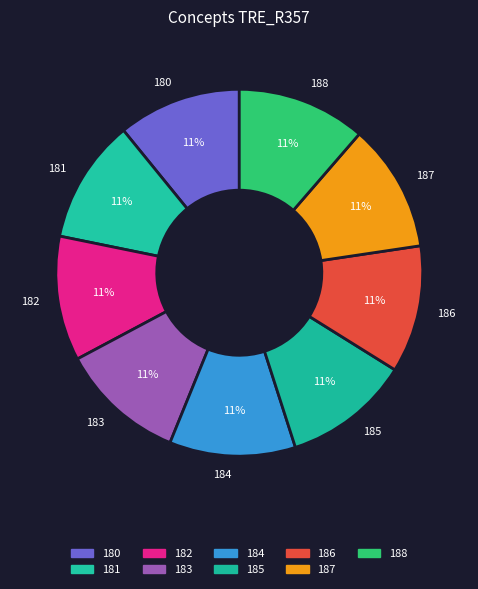

Is it true that 186 is 1% of the pie?

False